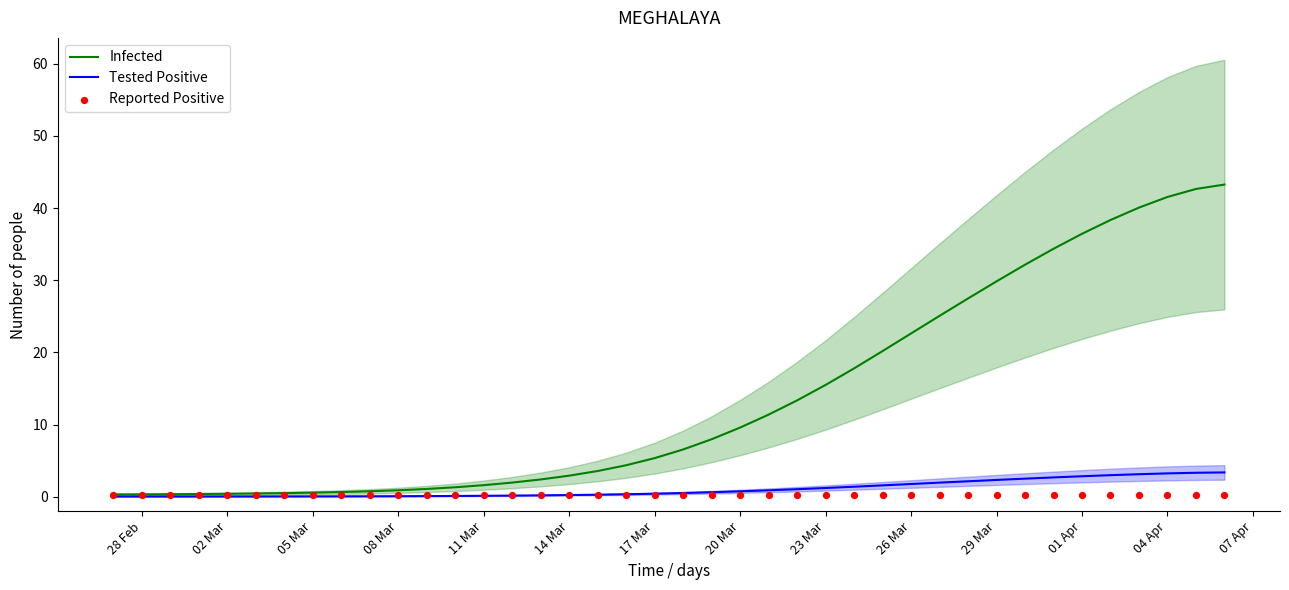

The value of Infected at 17 Mar is 8.8. True or false?

False